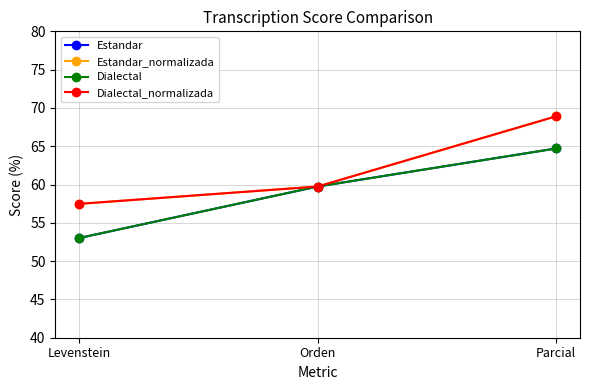

At which label does Estandar_normalizada first exceed 59?

Orden